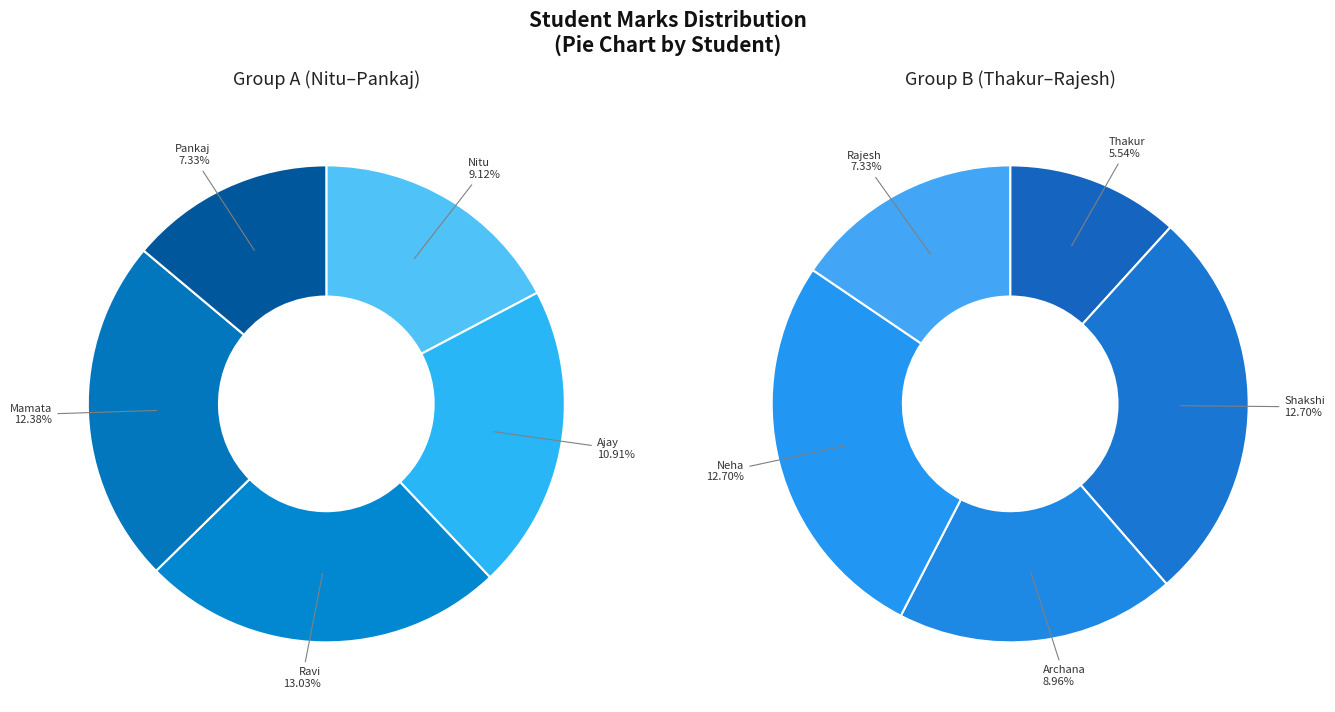

What is the largest slice in the pie chart?

Ravi